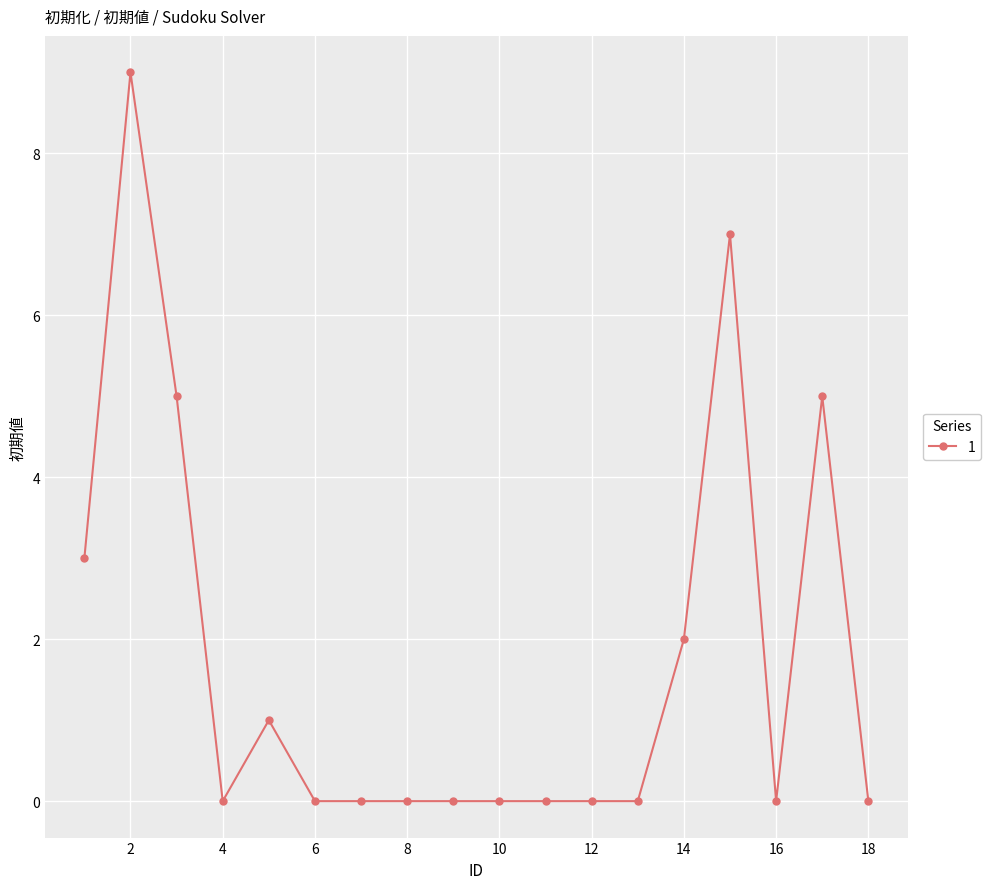

What is the difference between the maximum and minimum values?

9